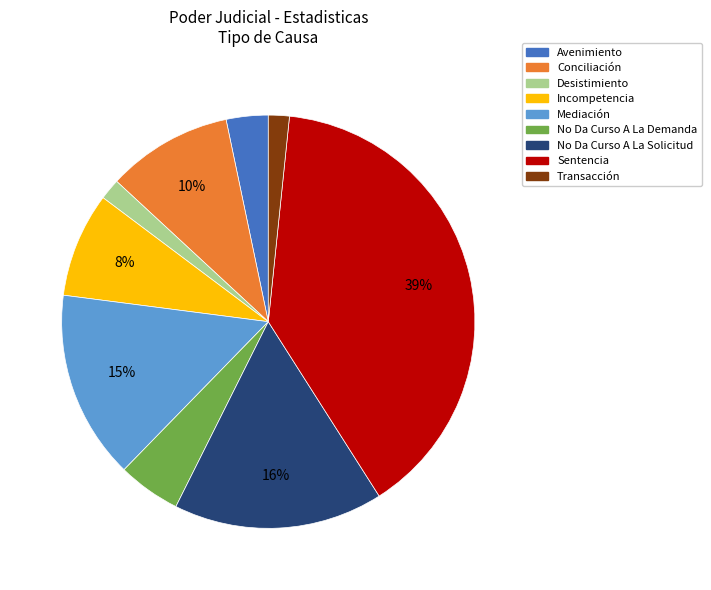

To the nearest percent, what portion does Avenimiento represent?

3%